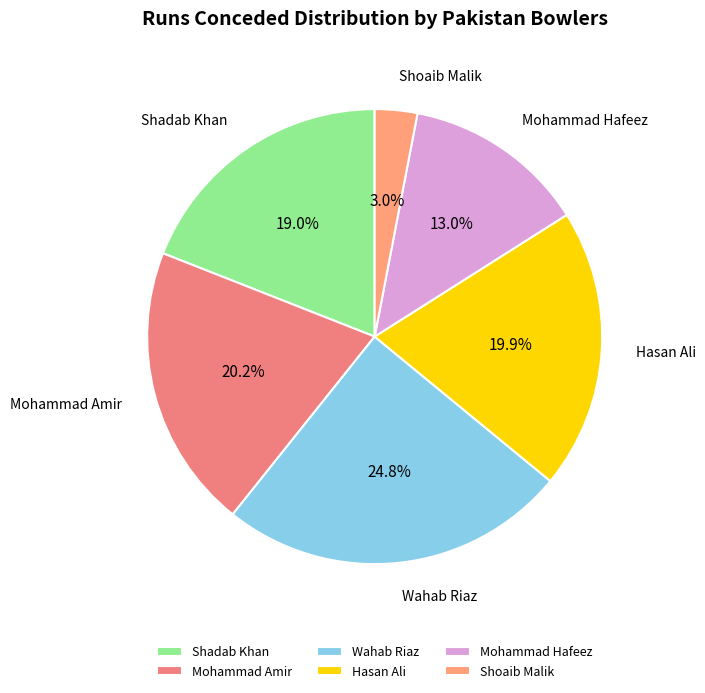

Is there any slice that represents more than half of the pie?

No